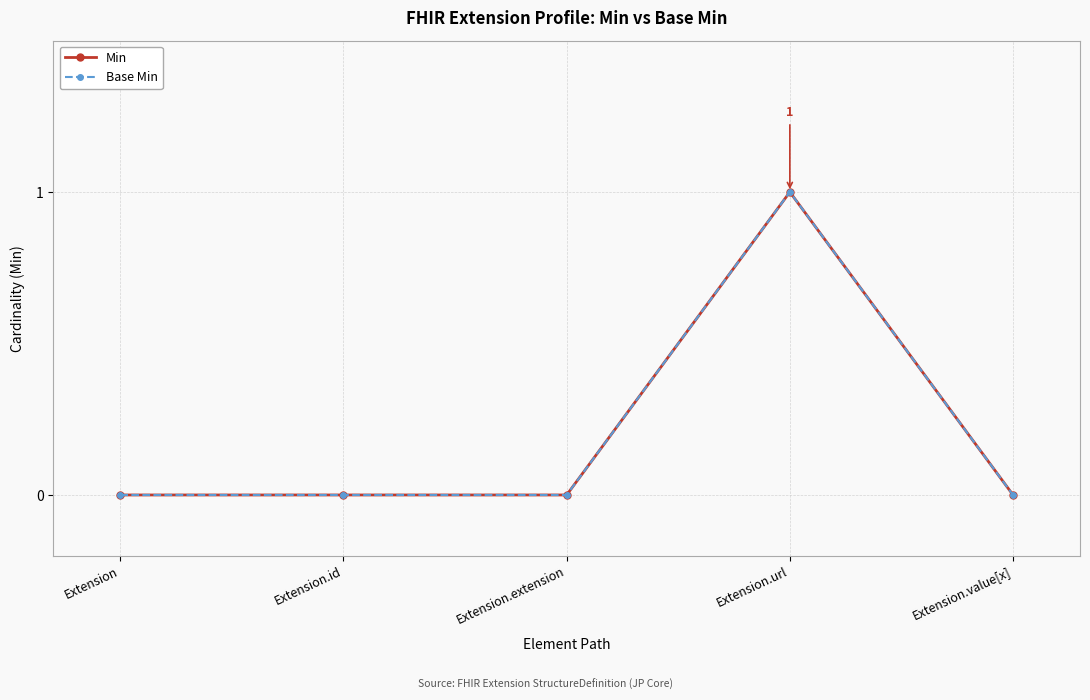

Between Extension.value[x] and Extension.extension, which is larger?

Extension.value[x]